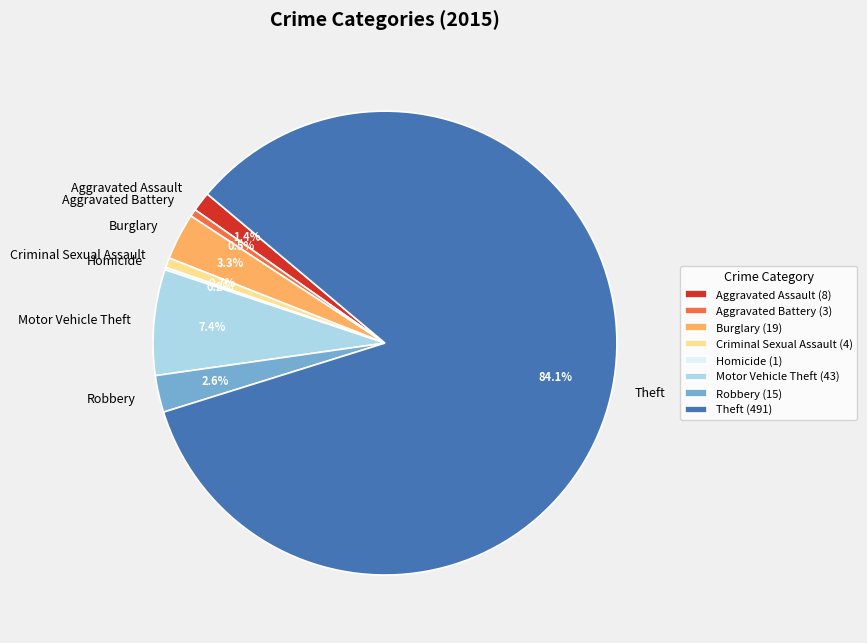

What portion of the pie excludes Robbery?

97.4%